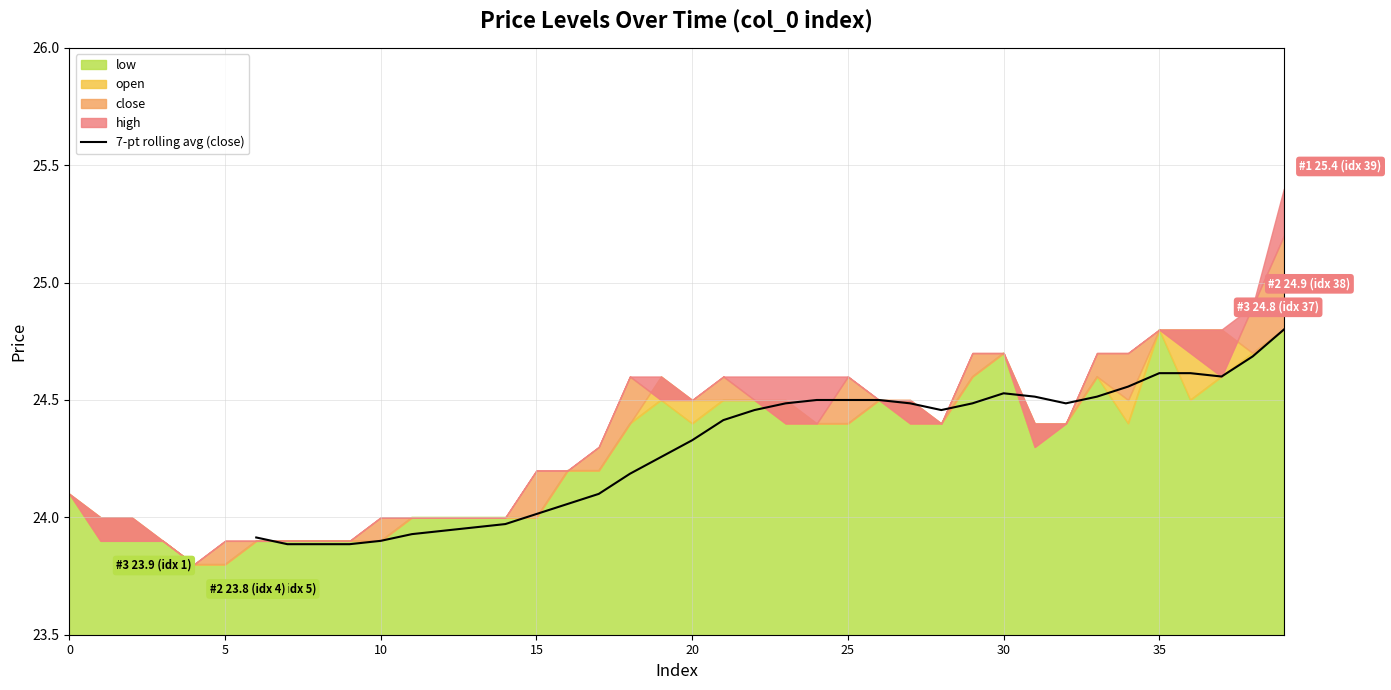

True or false: 7-pt rolling avg (close) has a value of 38.5 at 30.

False